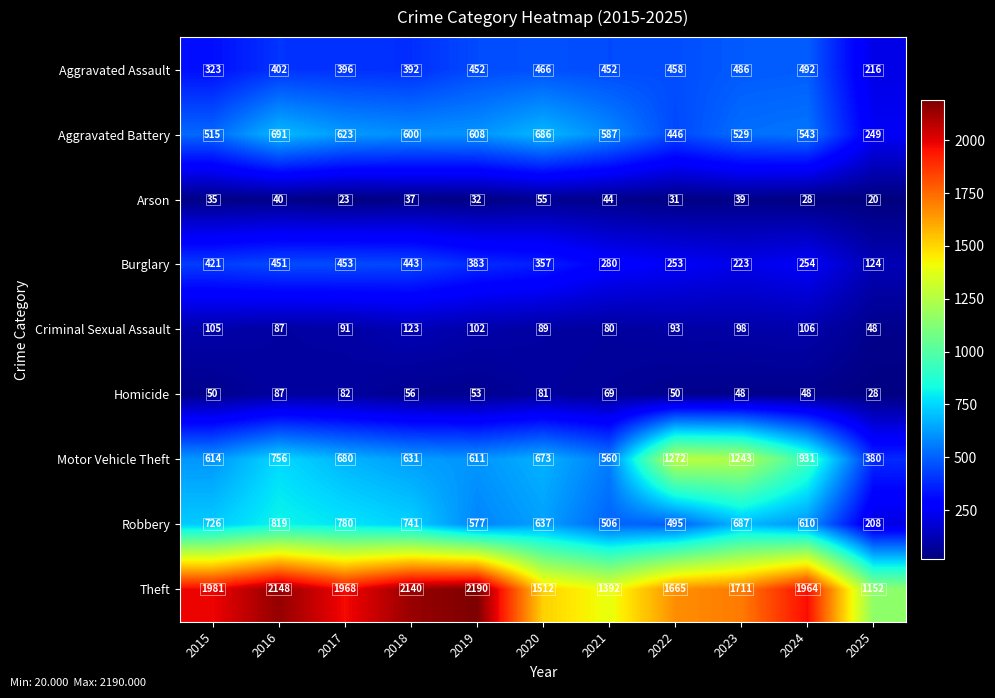

What is the difference between the Aggravated Battery values at 2024 and 2023?

14